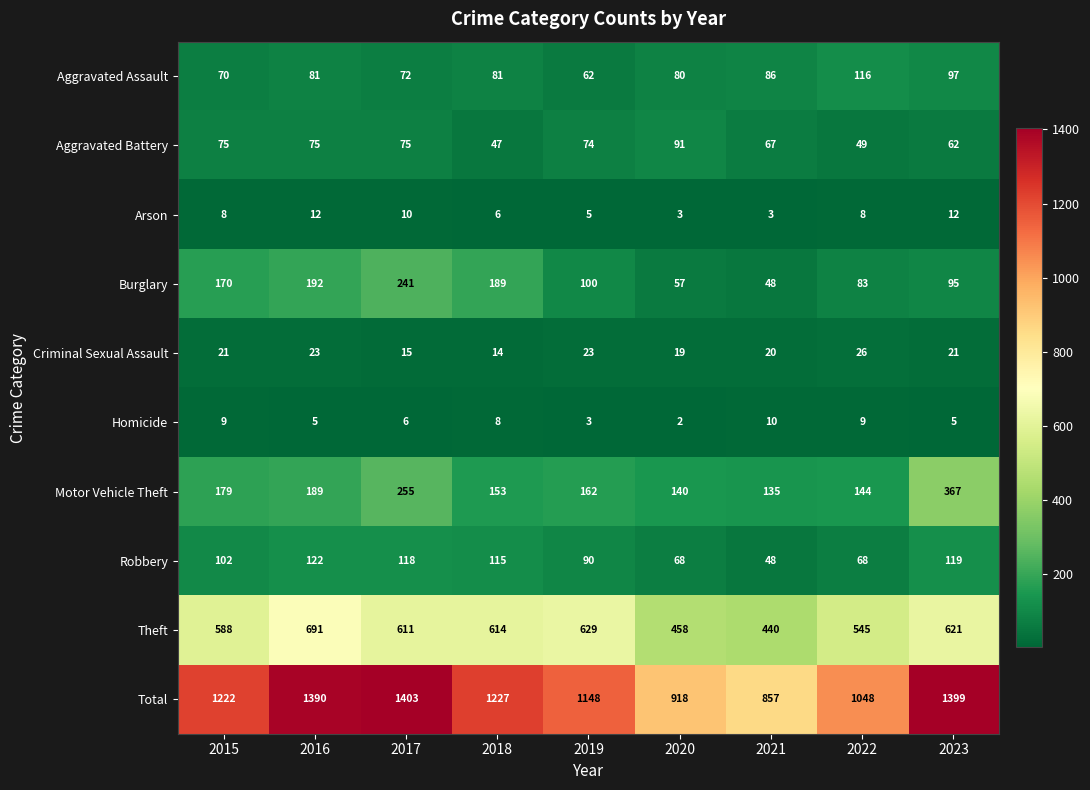

The value of Aggravated Battery at 2016 is 75. True or false?

True